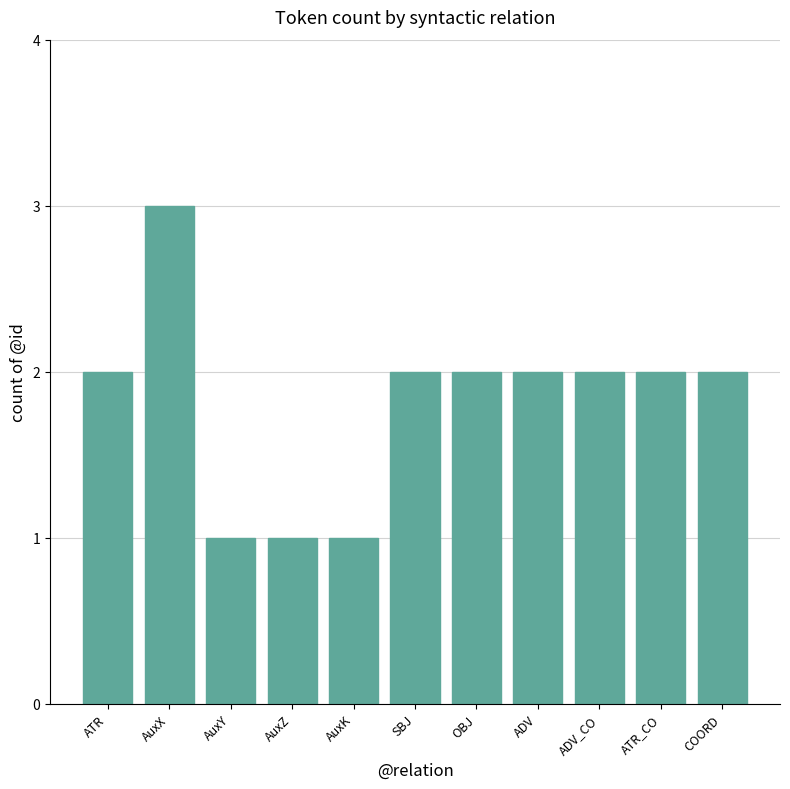

Reading left to right, list all the values displayed in this chart.

2	3	1	1	1	2	2	2	2	2	2